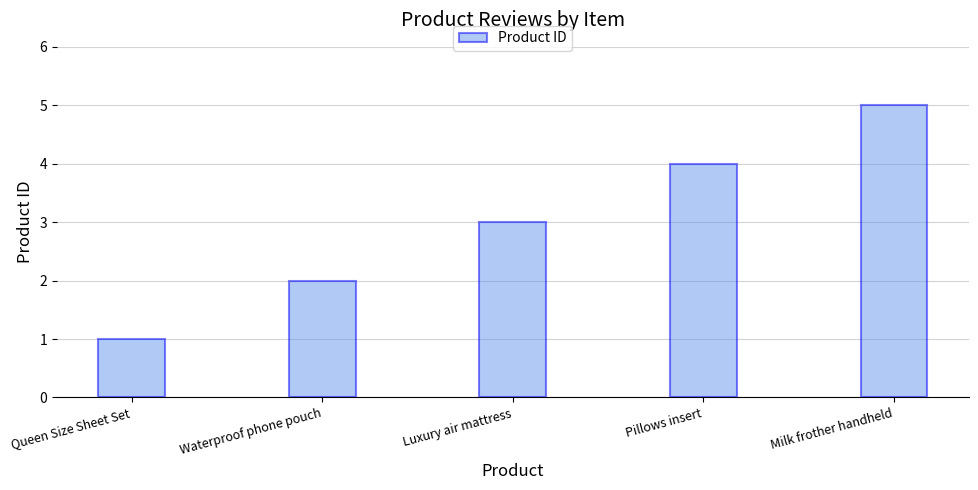

What is the approximate value at Luxury air mattress?

3